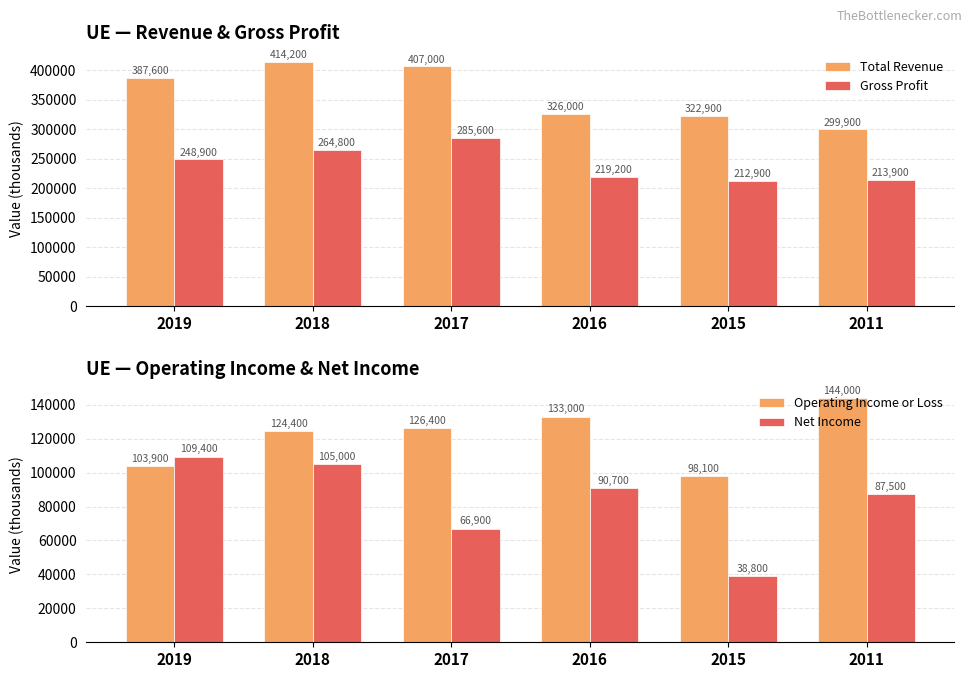

How many data points in Operating Income or Loss are less than 126400?

3